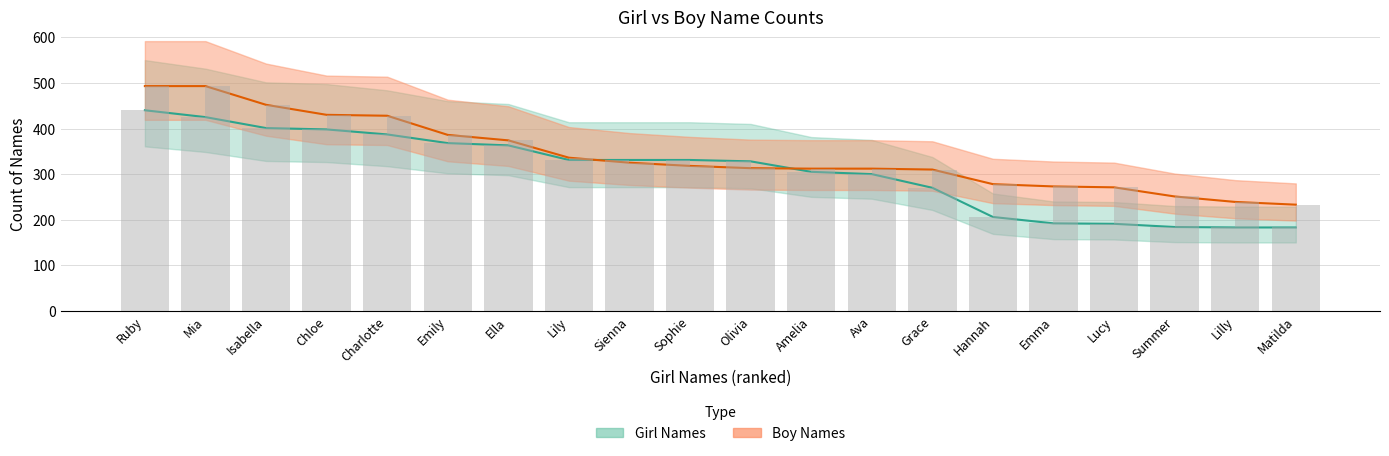

Rank the categories by Girl Names (mean) value from lowest to highest.

Lilly, Matilda, Summer, Lucy, Emma, Hannah, Grace, Ava, Amelia, Olivia, Lily, Sienna, Sophie, Ella, Emily, Charlotte, Chloe, Isabella, Mia, Ruby